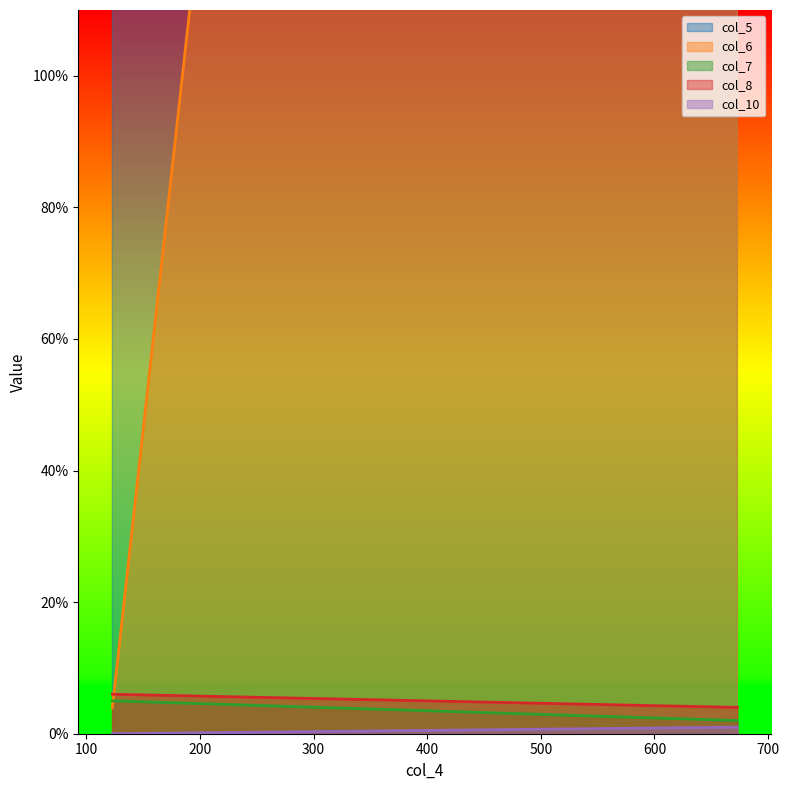

What is the sum of all col_10 values?

1